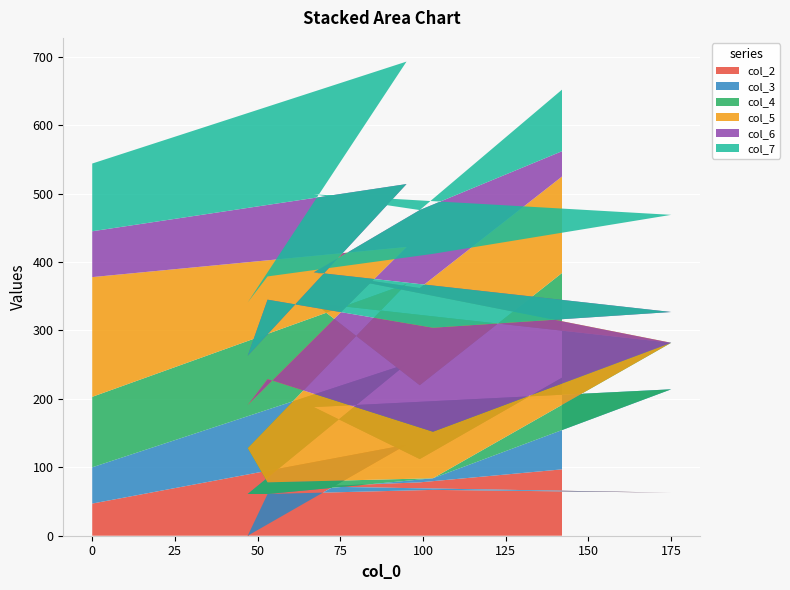

Reading left to right, extract all data points from this chart.

col_2: 47	133	0	61	67	63	72	78	97
col_3: 53	118	61	0	17	151	116	34	134
col_4: 103	117	67	17	0	68	152	108	153
col_5: 175	54	63	151	68	0	45	142	141
col_6: 67	92	72	116	152	45	0	114	37
col_7: 99	179	78	34	108	142	114	0	90